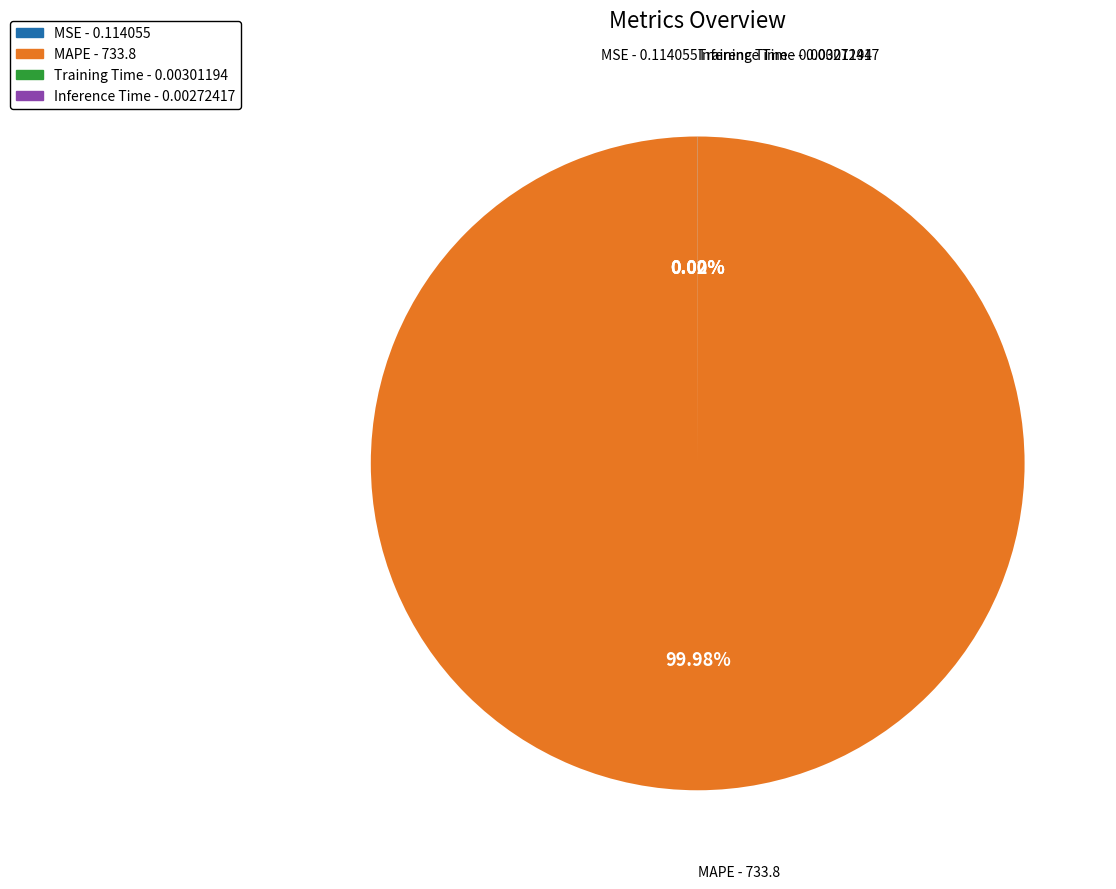

Does MAPE - 733.8 represent more than half of the total?

Yes